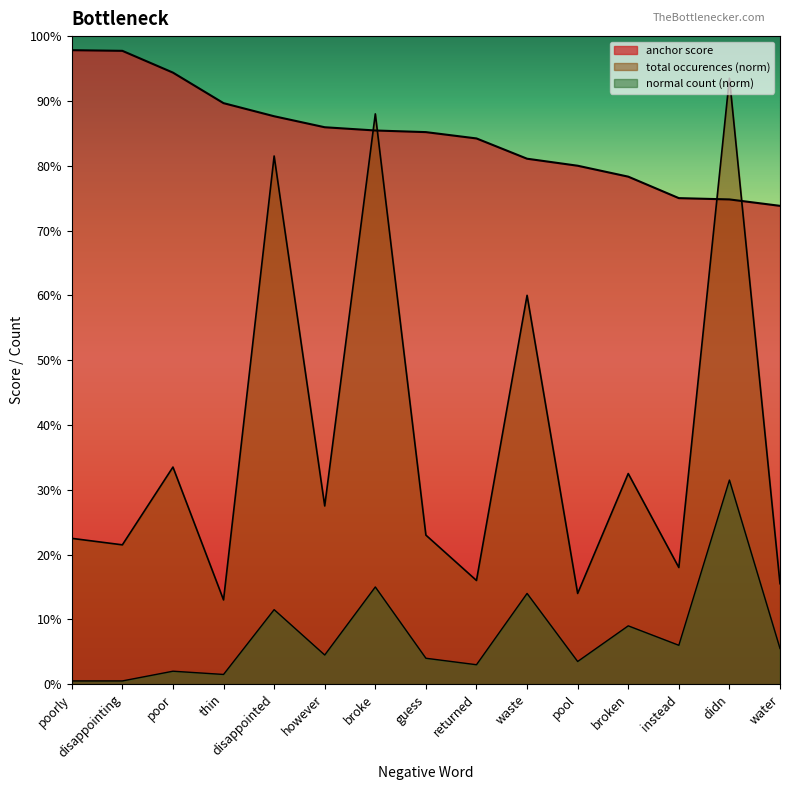

Reading left to right, extract all data points from this chart.

anchor score: poorly=1.0	disappointing=1.0	poor=0.9	thin=0.9	disappointed=0.9	however=0.9	broke=0.9	guess=0.9	returned=0.8	waste=0.8	pool=0.8	broken=0.8	instead=0.8	didn=0.7	water=0.7
normal (neg): poorly=0.0	disappointing=0.0	poor=0.0	thin=0.0	disappointed=0.1	however=0.0	broke=0.1	guess=0.0	returned=0.0	waste=0.1	pool=0.0	broken=0.1	instead=0.1	didn=0.3	water=0.1
total occurences: poorly=0.2	disappointing=0.2	poor=0.3	thin=0.1	disappointed=0.8	however=0.3	broke=0.9	guess=0.2	returned=0.2	waste=0.6	pool=0.1	broken=0.3	instead=0.2	didn=0.9	water=0.2